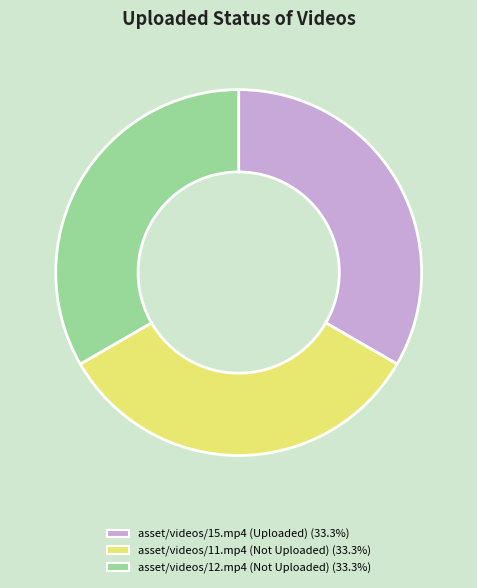

Does asset/videos/15.mp4 account for over 50% of the chart?

No